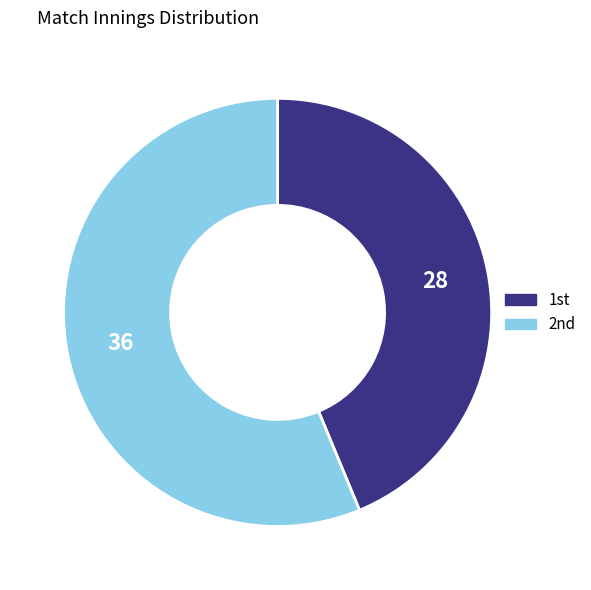

Which slice is the smallest?

1st